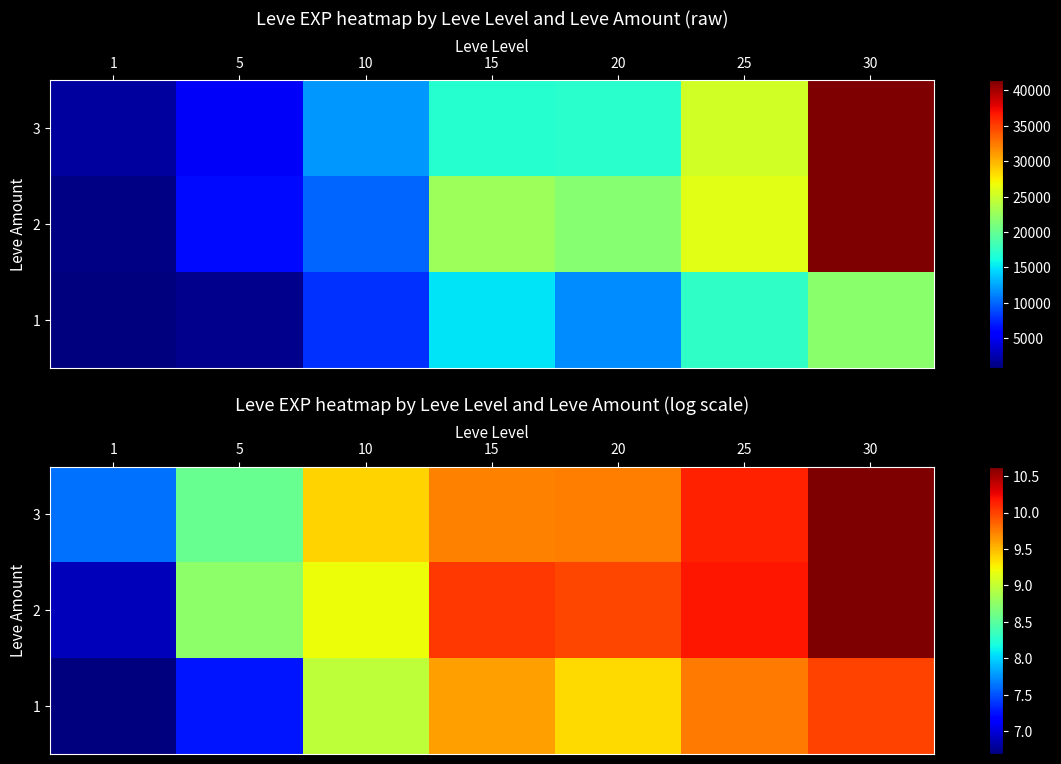

At which category is the sum across all series the highest?

30